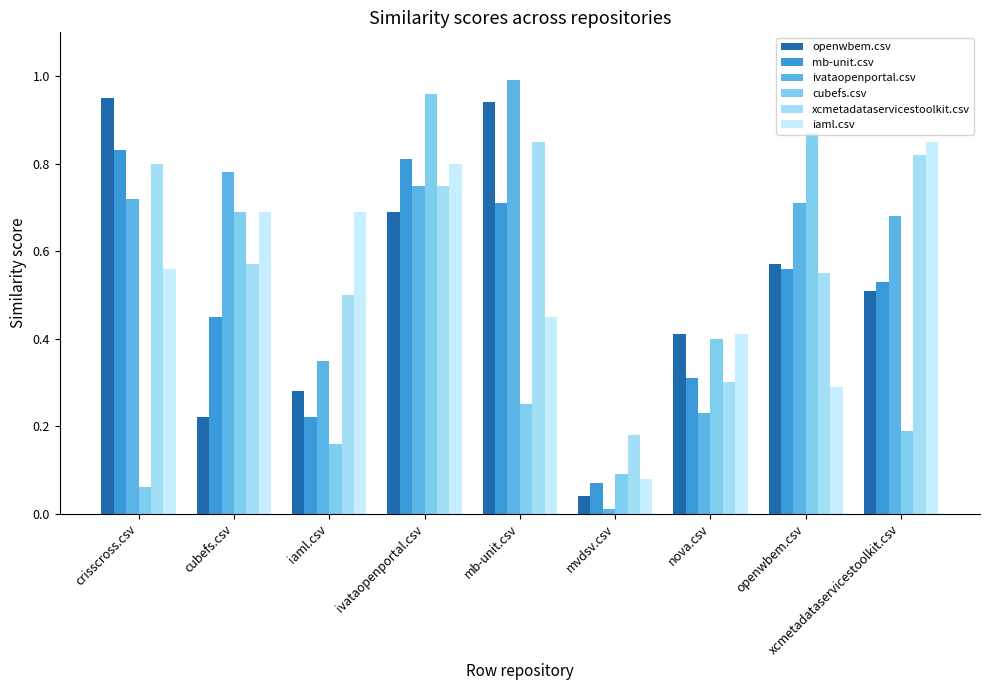

What is the total value across all series at mb-unit.csv?

4.2